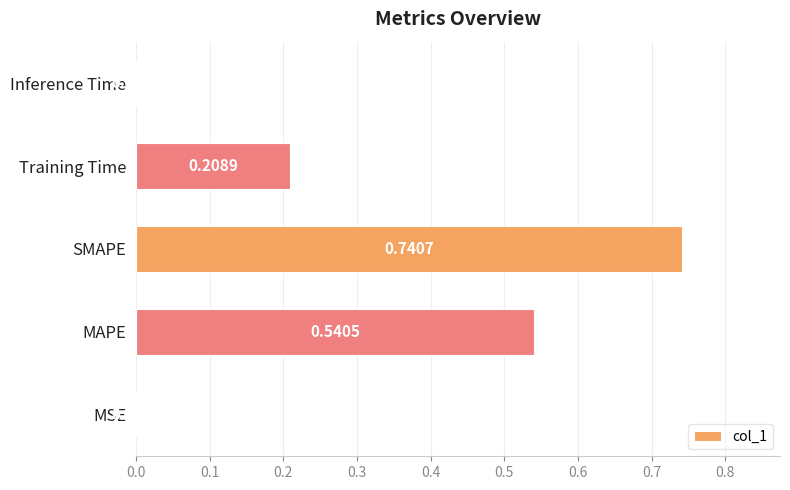

What is the sum of all values?

1.5